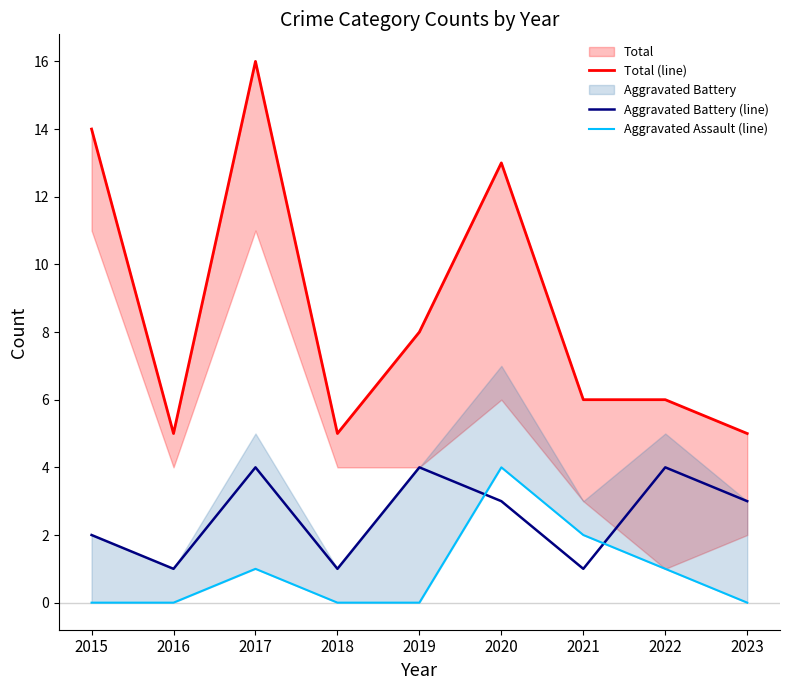

The value of Total (line) at 2021 is 6. True or false?

True